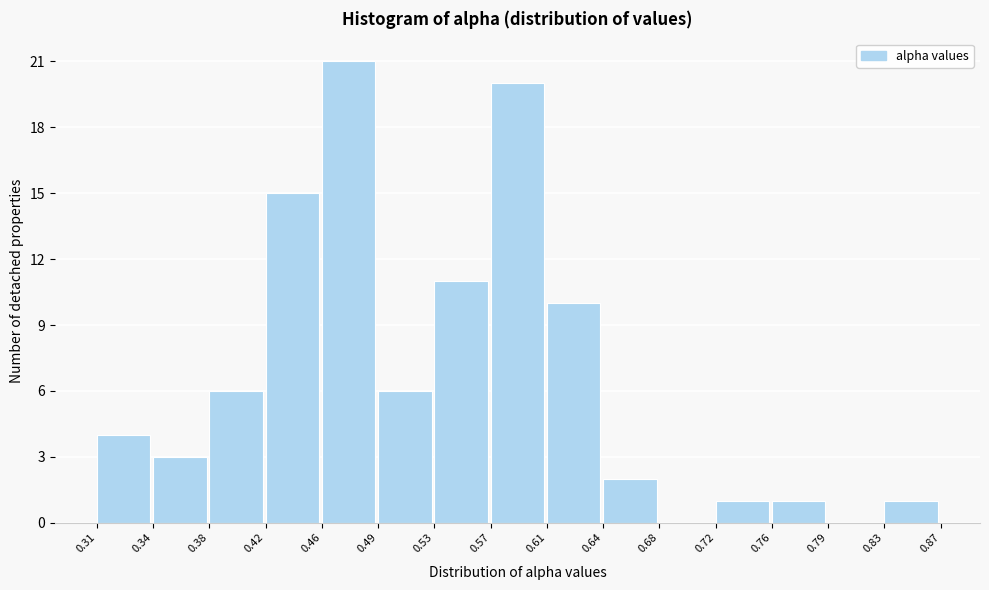

Which range on the x-axis has the tallest bar?

0.46 to 0.49